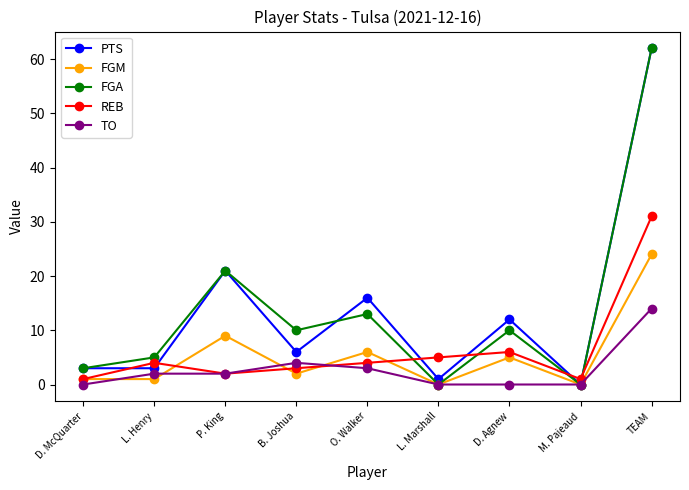

What are all the series names shown in the legend?

PTS, FGM, FGA, REB, TO